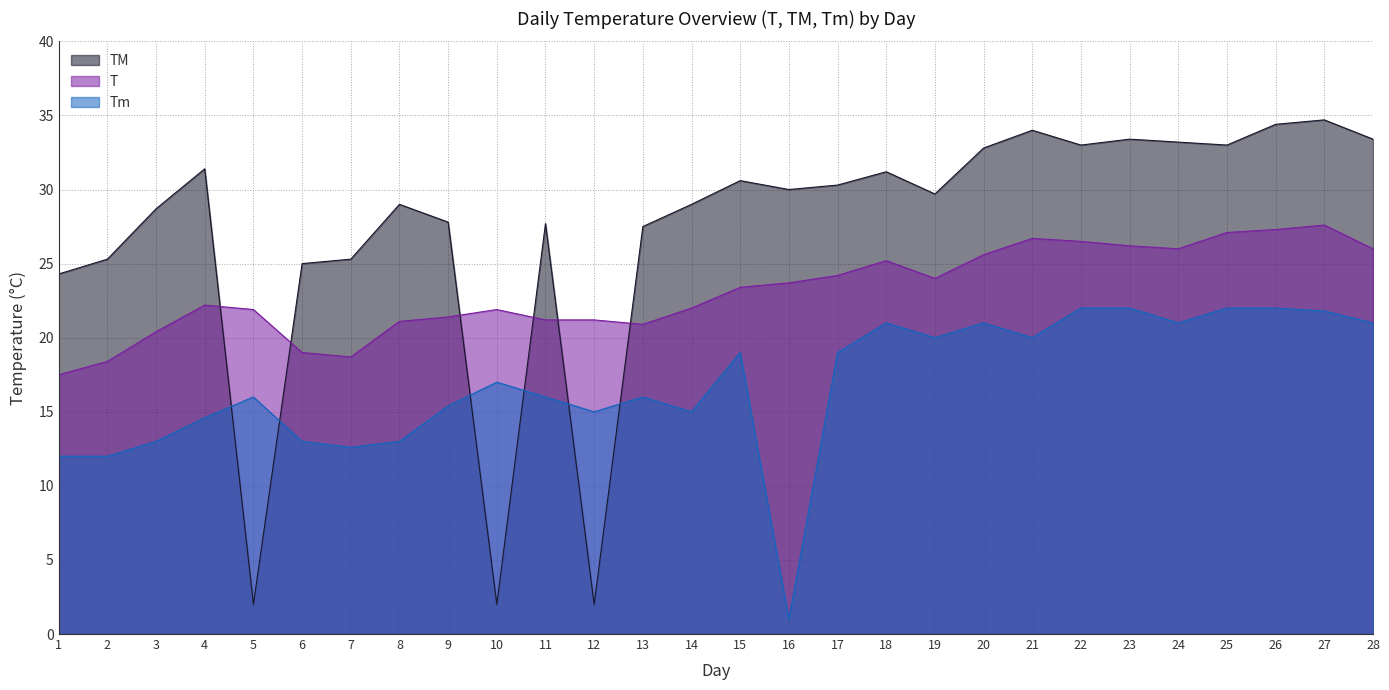

Does the chart have visible grid lines?

Yes